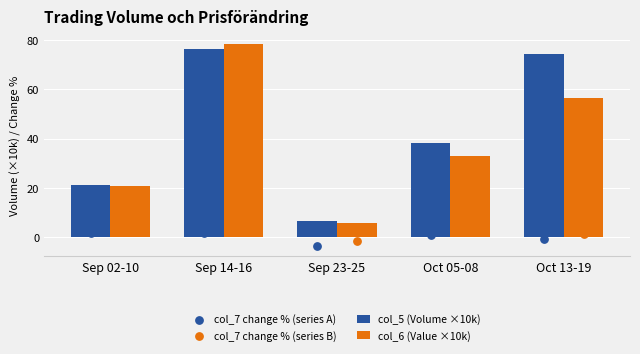

At how many categories does at least one series exceed 22?

3